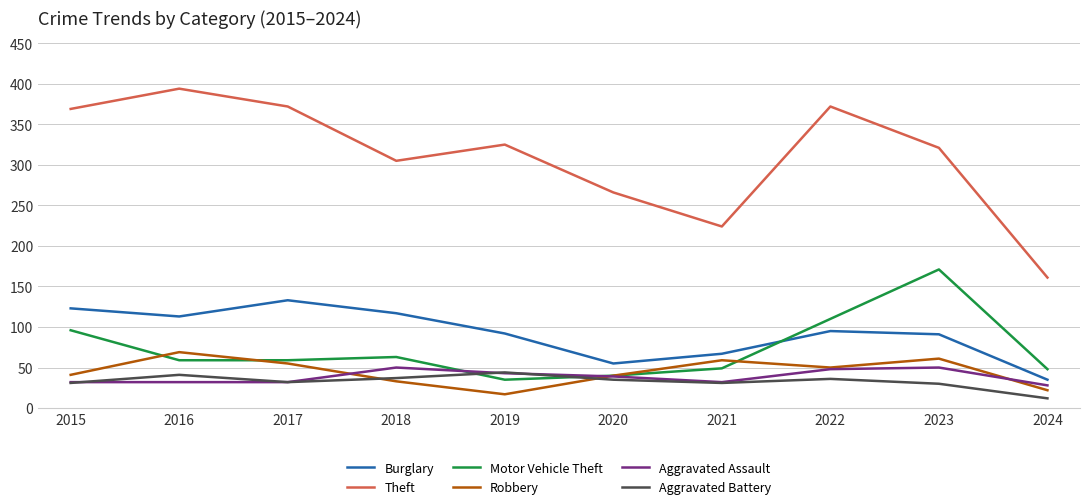

Read the Robbery value at 2017, to the nearest 5.

55